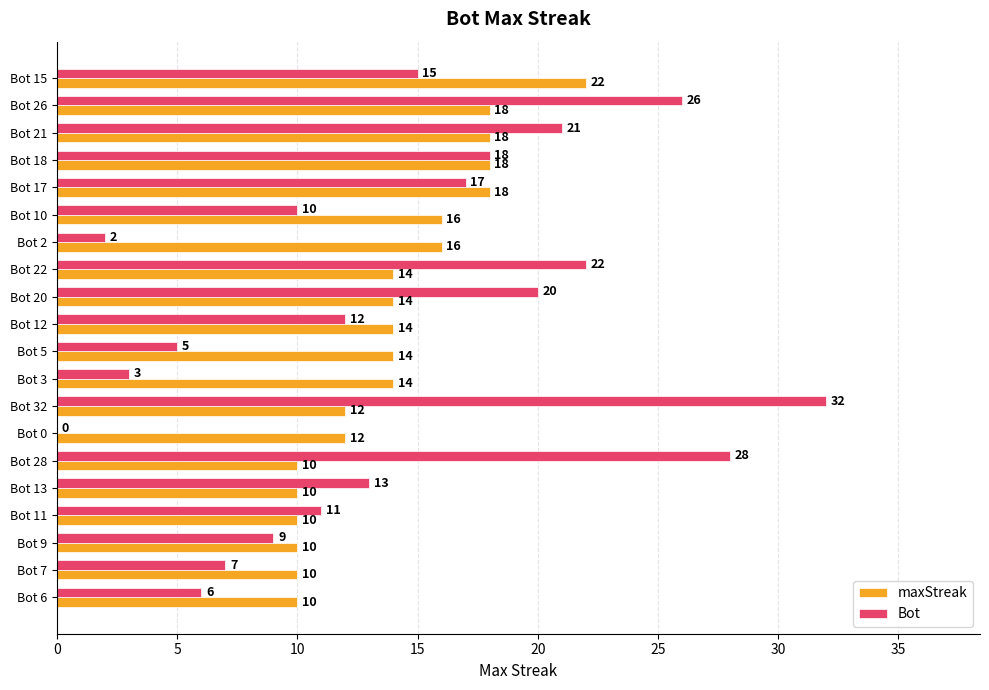

Between Bot 20 and Bot 5, which series saw the biggest shift?

Bot